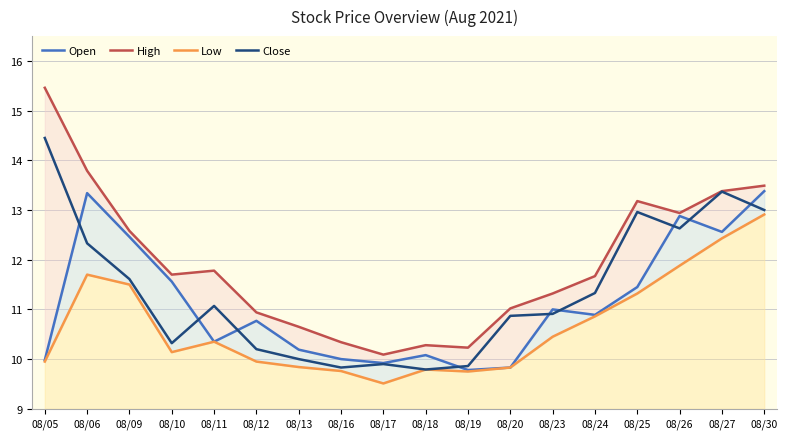

What are all the series names shown in the legend?

Open, High, Low, Close